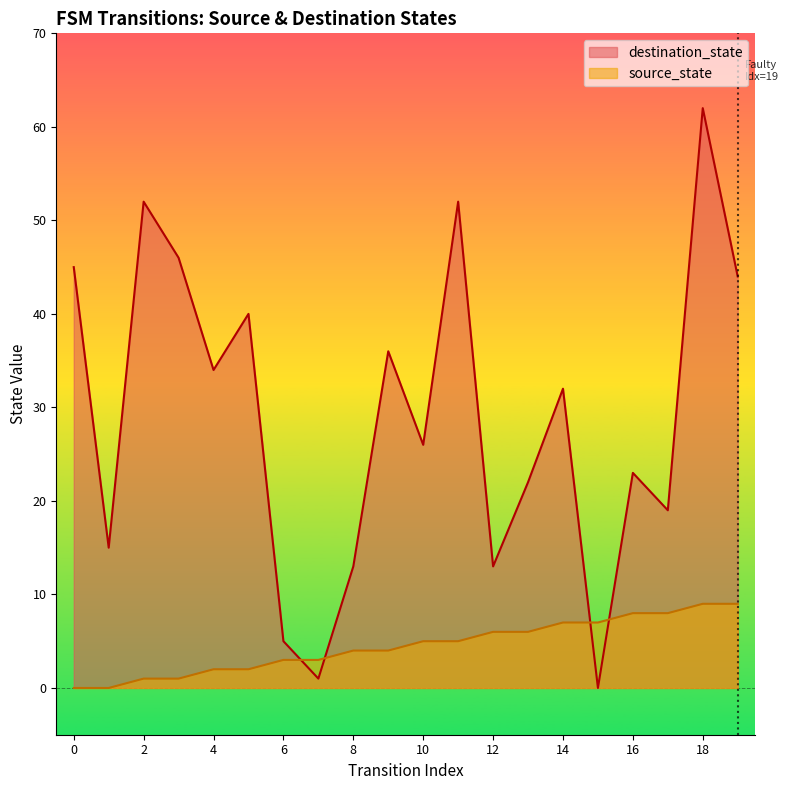

Rank the series by their average value, from highest to lowest.

destination_state, source_state